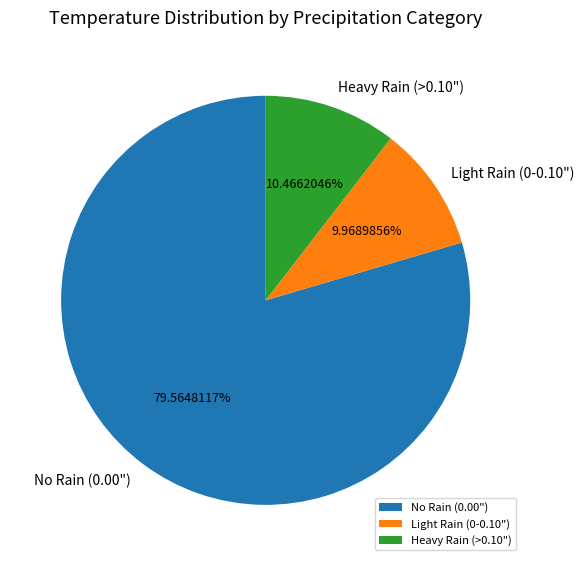

Combined, do No Rain (0.00") and Light Rain (0-0.10") account for over 50%?

Yes